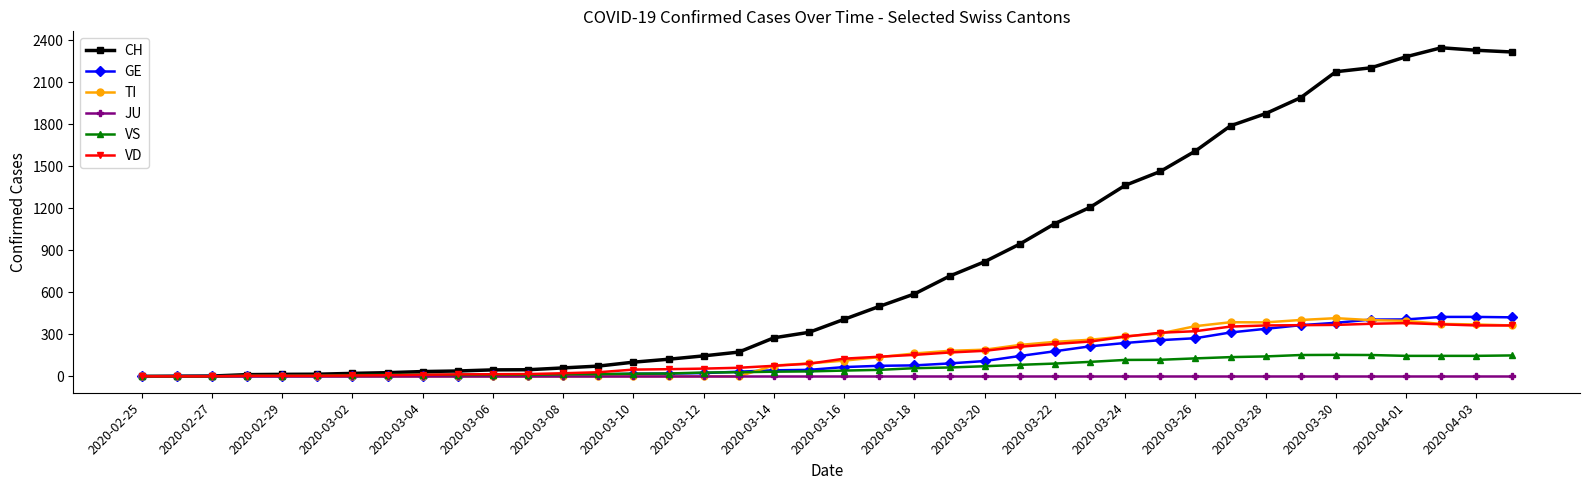

Which series has the largest range (max minus min)?

CH